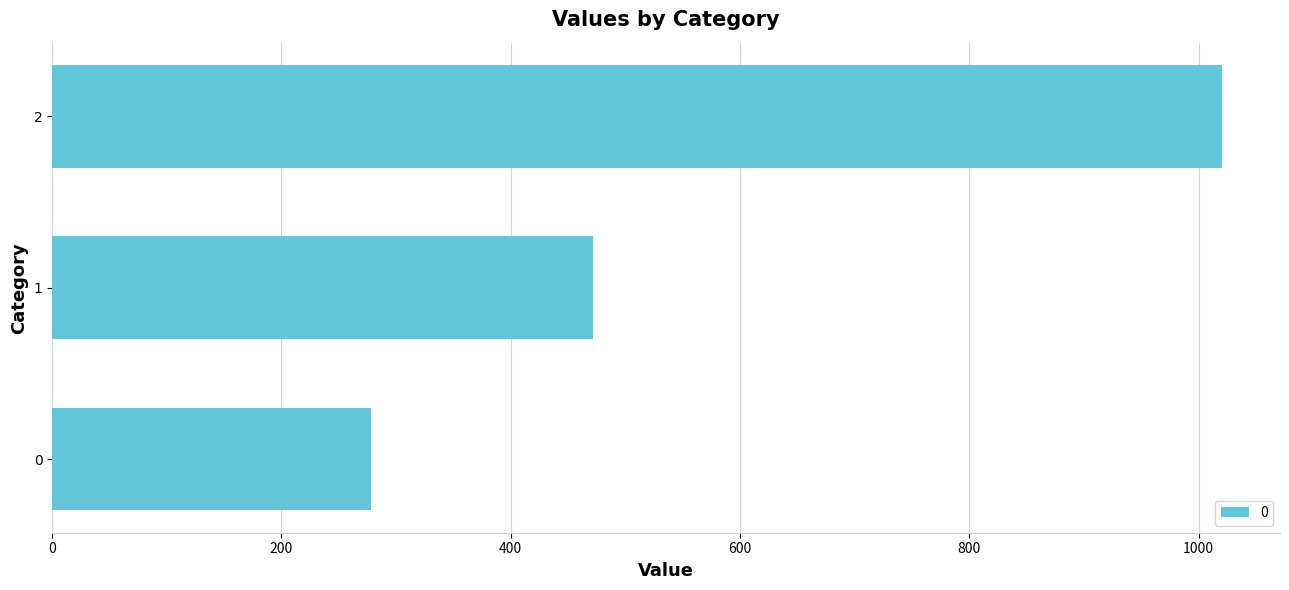

Rank the categories by value from lowest to highest.

0, 1, 2